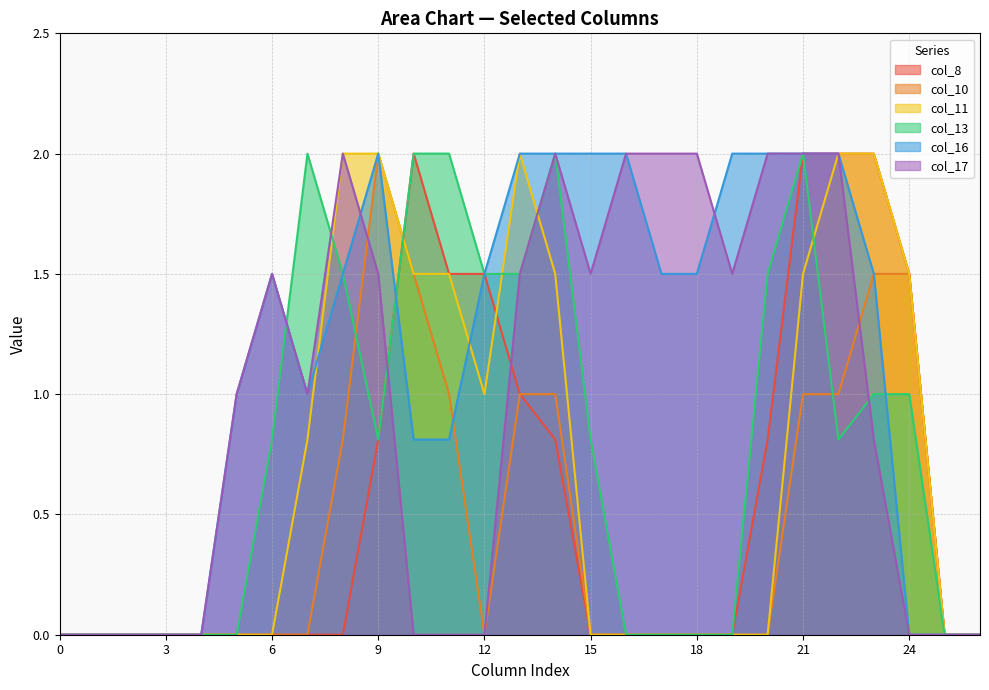

What are all the series names shown in the legend?

col_8, col_10, col_11, col_13, col_16, col_17